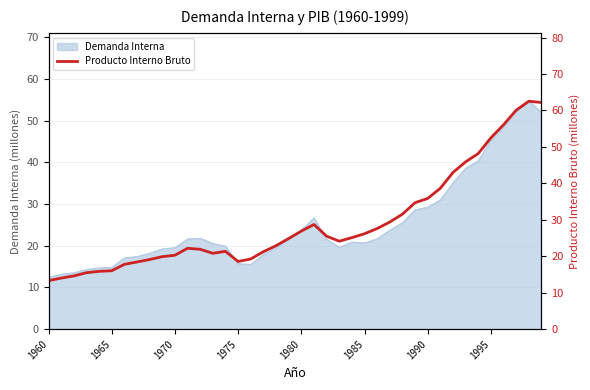

True or false: the data has more than 2 interior local peaks.

True